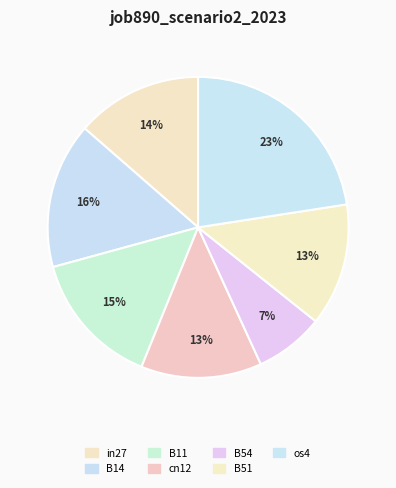

How many segments does this pie chart have?

7